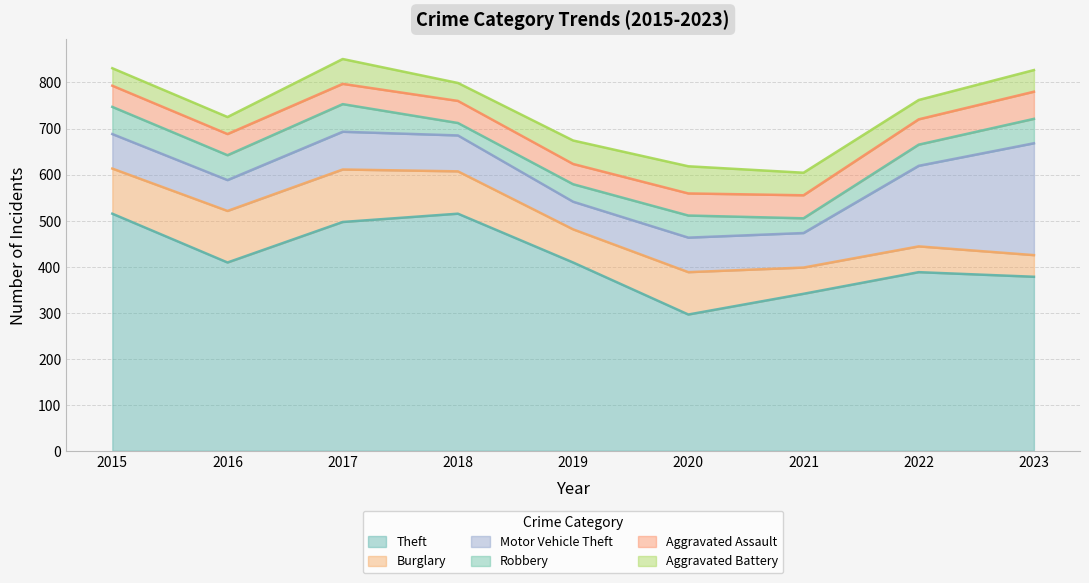

How many lines are shown in the chart?

6